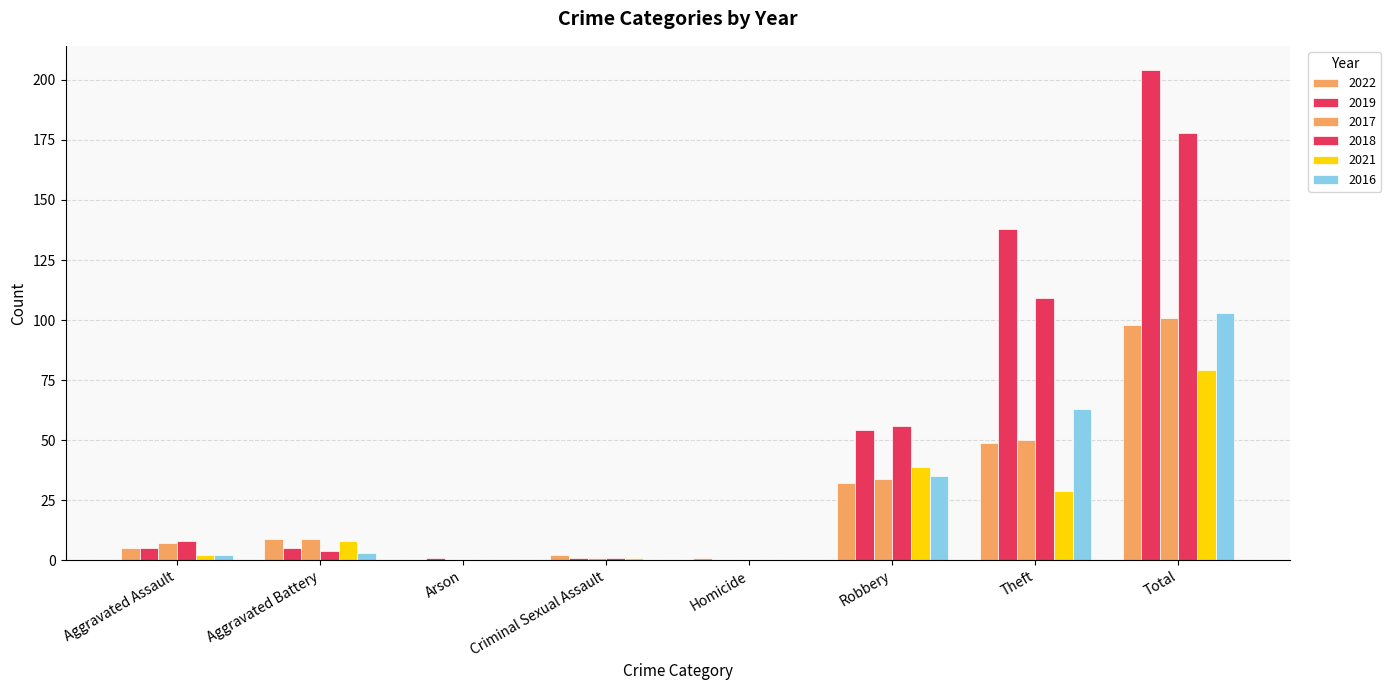

Between Total and Criminal Sexual Assault, which is larger?

Total